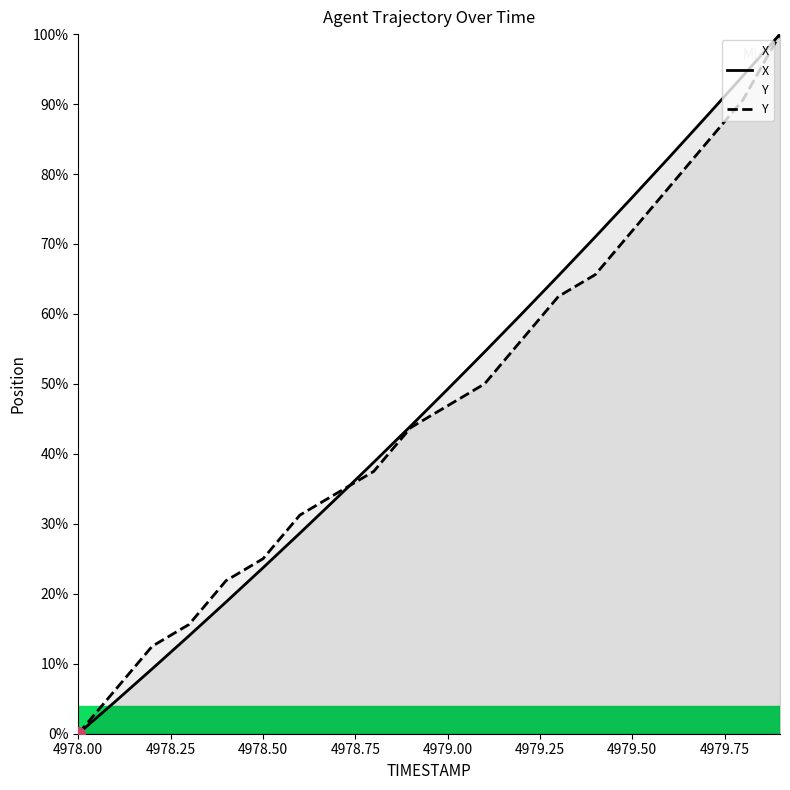

How many values in the X series exceed 49?

10